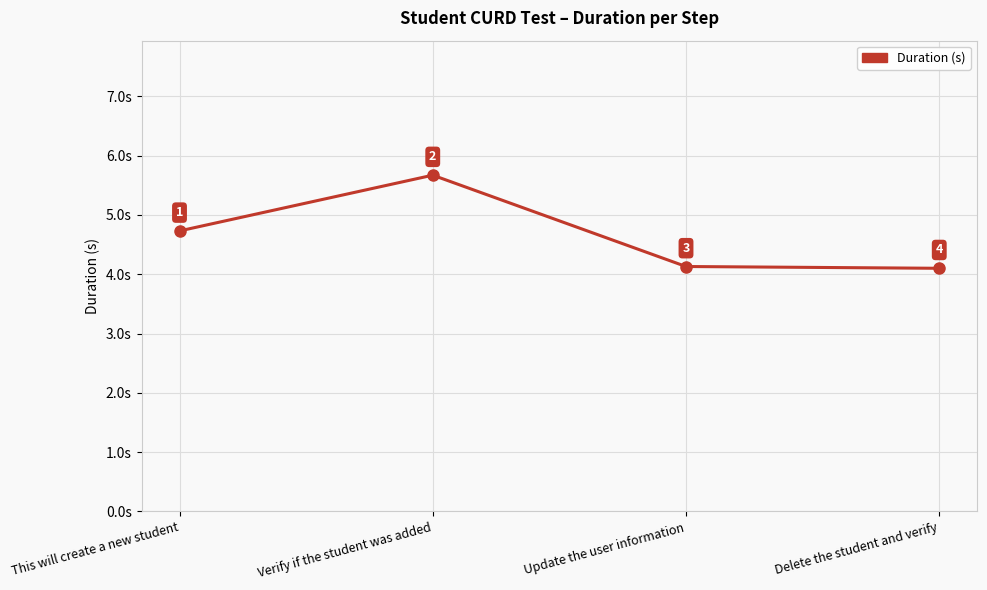

Approximately how many times larger is the value at Delete the student and verify compared to Update the user information?

1.0